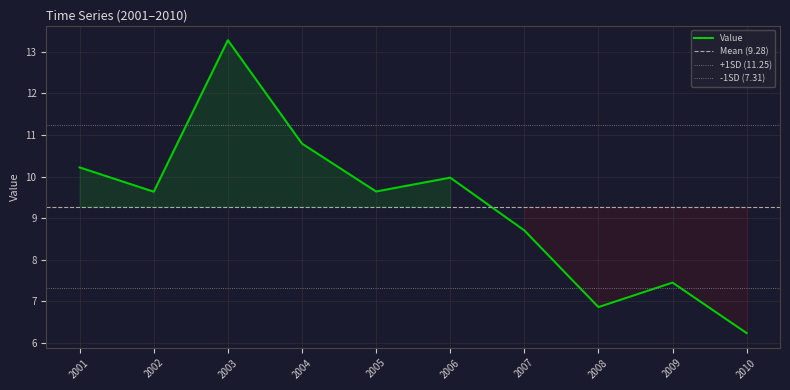

Does the chart display data point markers on the line(s)?

No